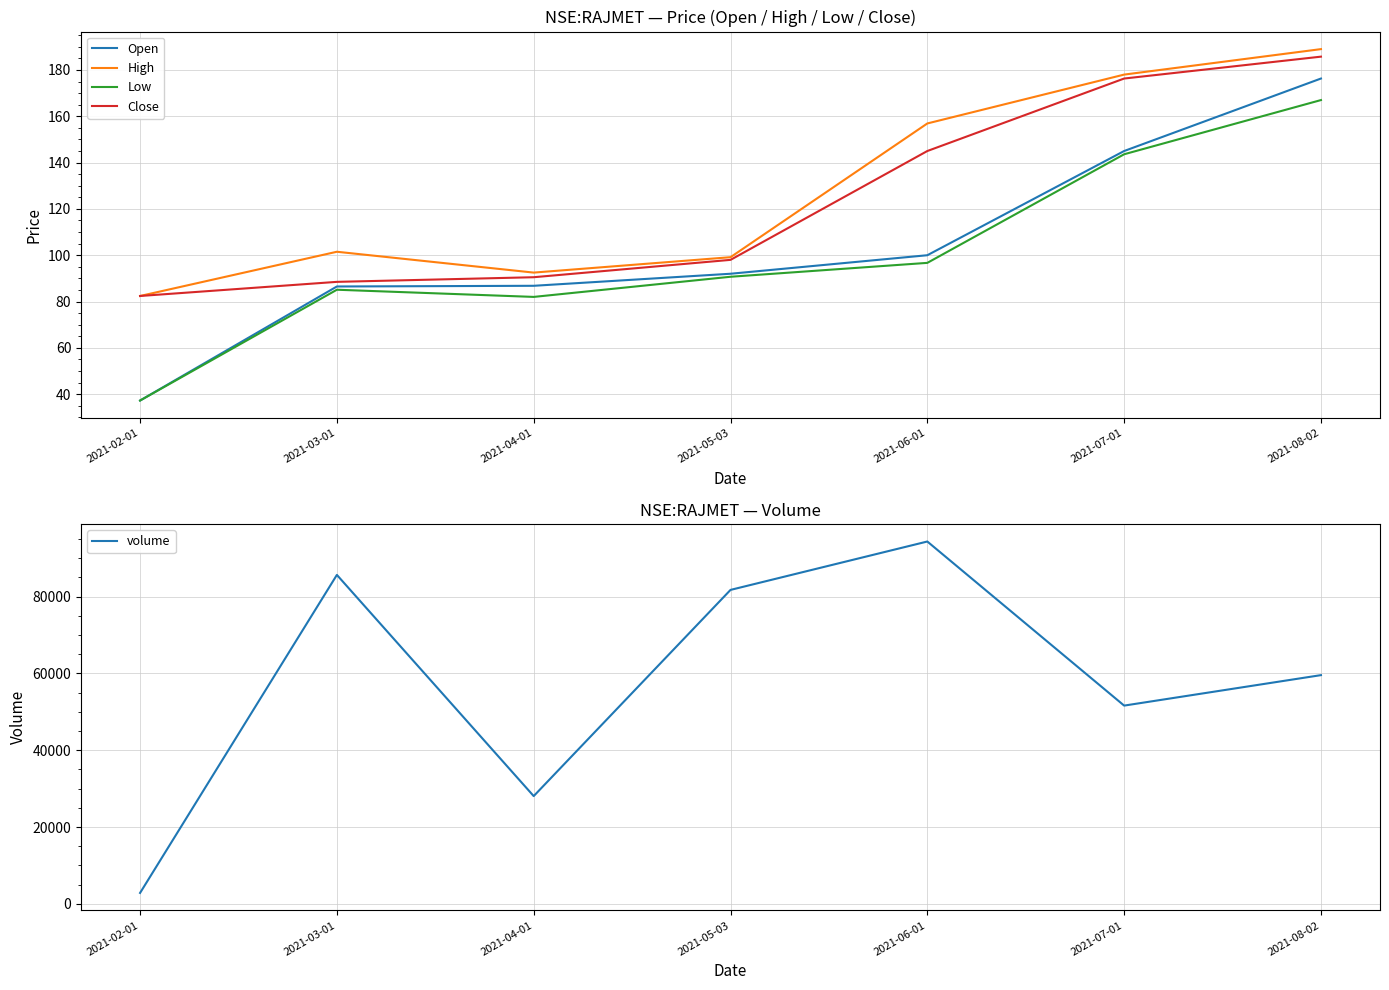

At which label is volume closest to 48602?

2021-07-01